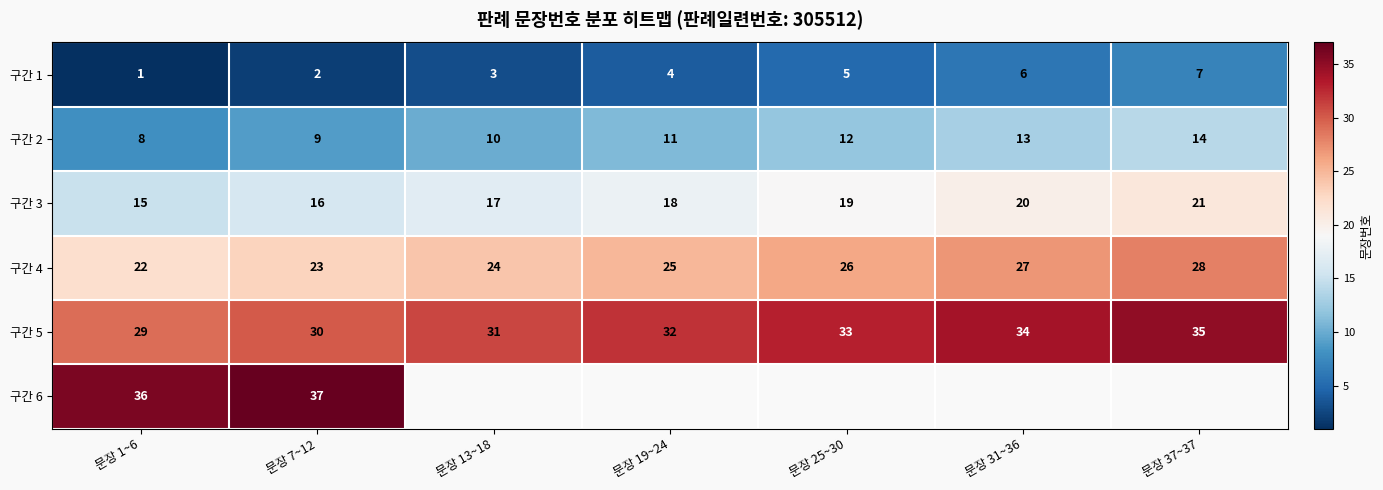

At 문장 1~6, list the series in order from smallest to largest.

구간 1, 구간 2, 구간 3, 구간 4, 구간 5, 구간 6